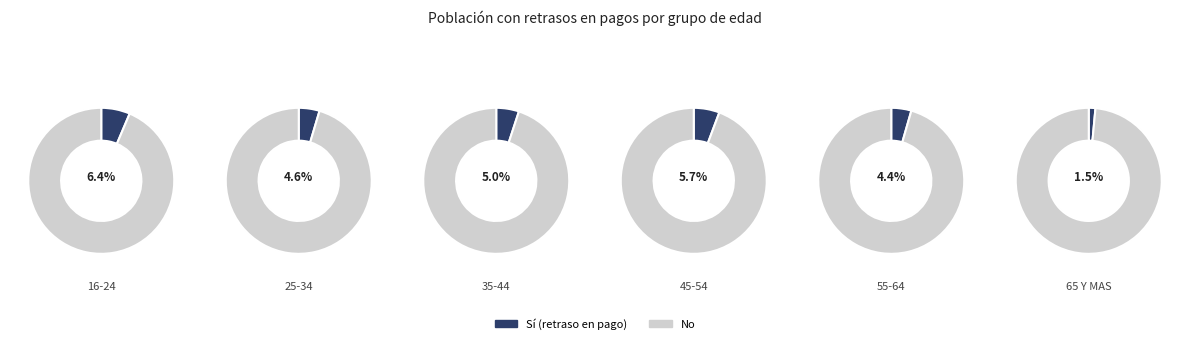

Count the number of slices in the pie.

6